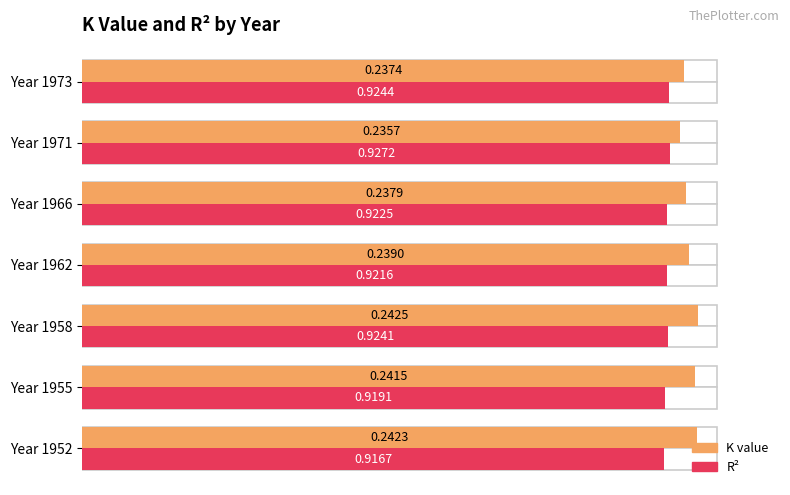

What is the sum of all K value (normalized %) values?

670.5